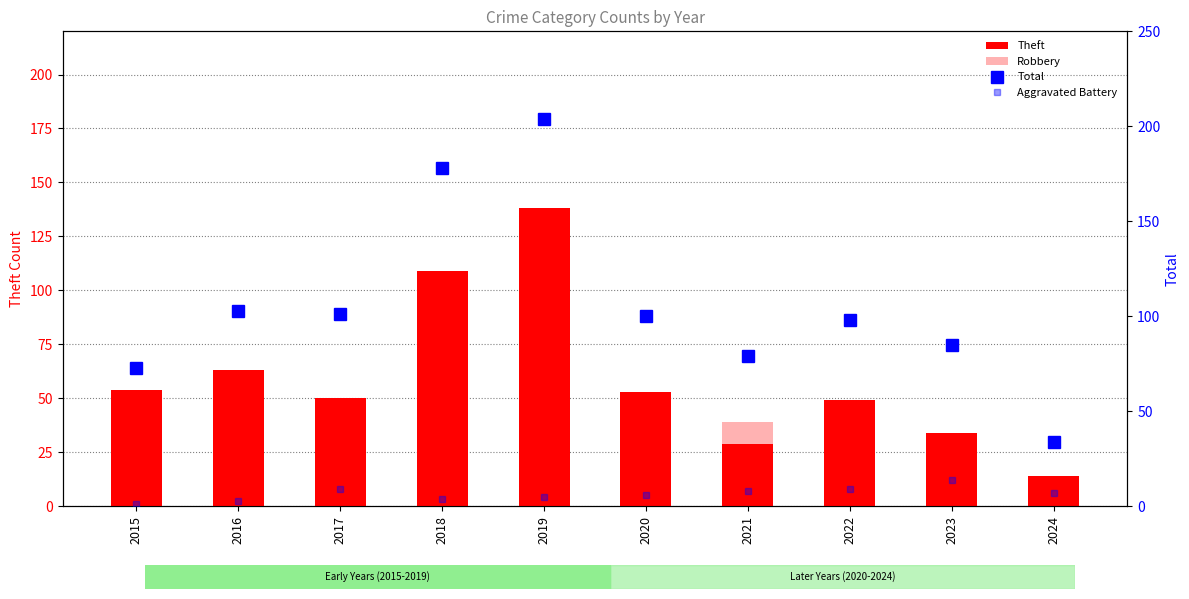

What is the total value across all series at 2022?

188